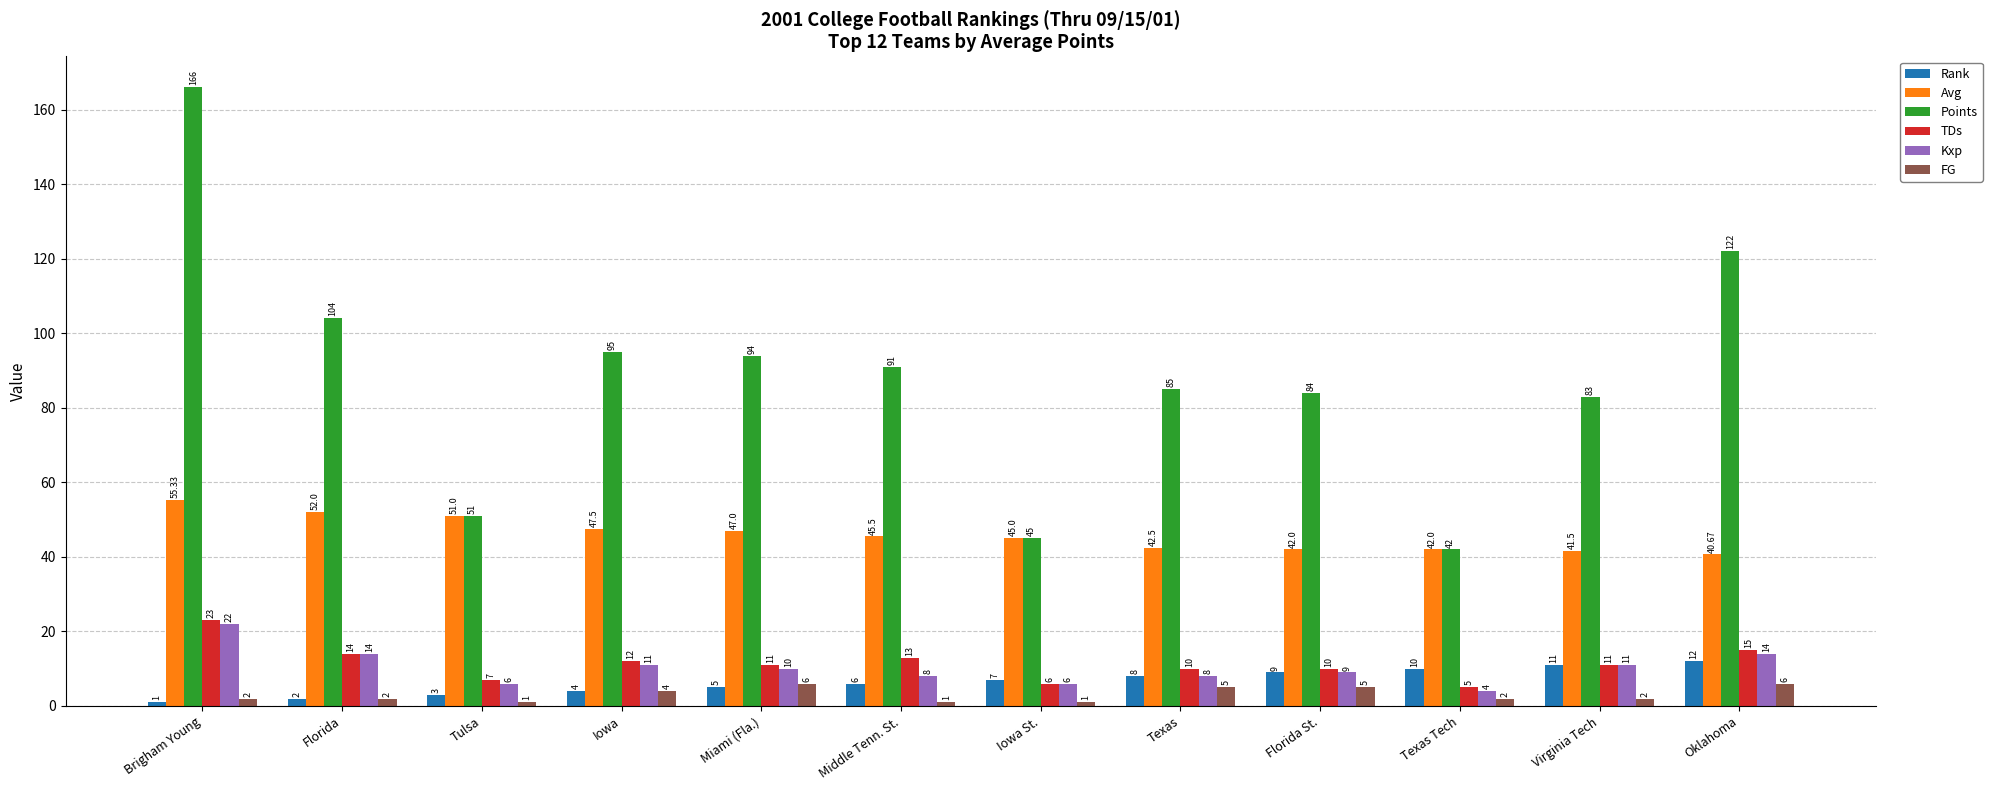

What is the label of the 8th bar from the right?

Miami (Fla.)